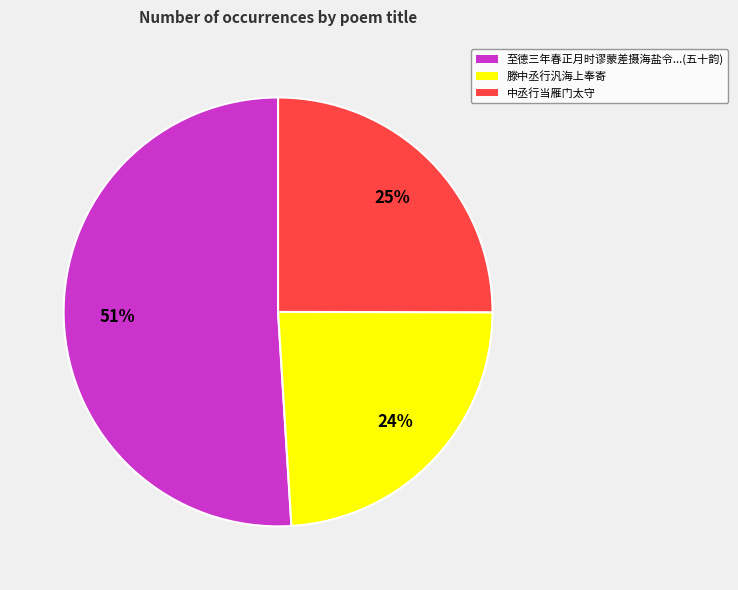

To the nearest percent, what is the average slice percentage?

33%